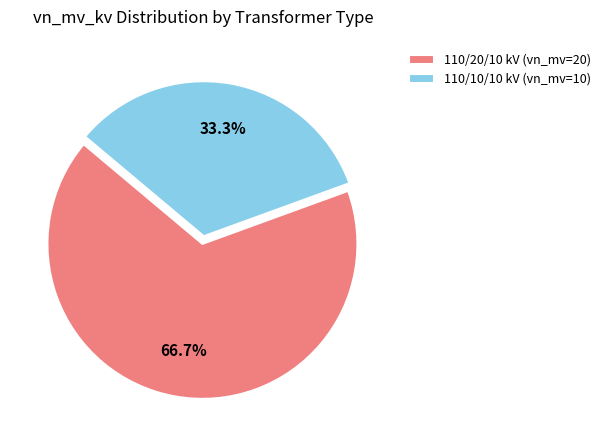

What is the ratio of the value at 110/10/10 kV (vn_mv=10) to the value at 110/20/10 kV (vn_mv=20)?

0.5